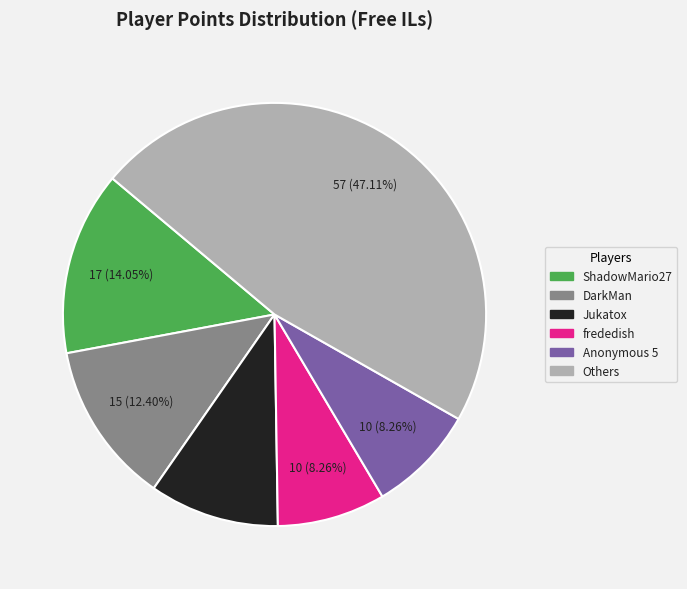

Which slice is the largest?

Others